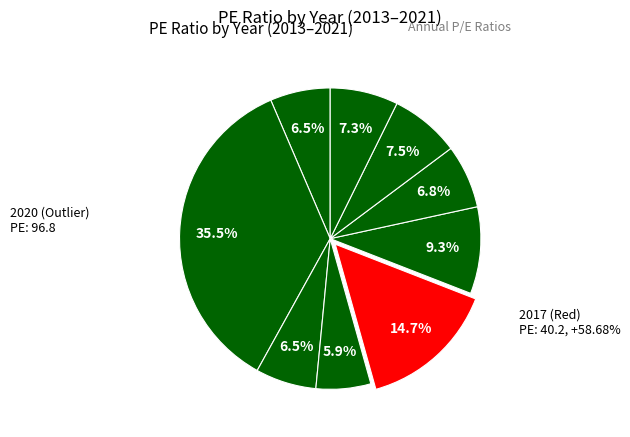

To the nearest percent, what is the difference between the largest and smallest slice percentages?

30%